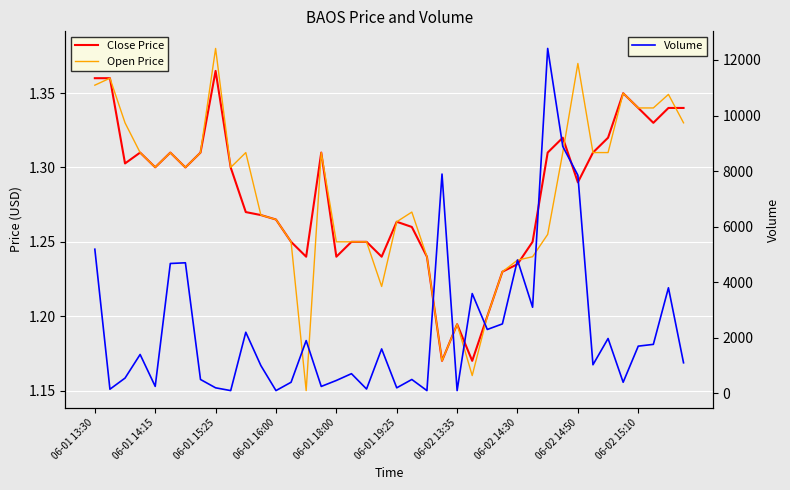

How many interior local peaks does the Close Price series have?

8